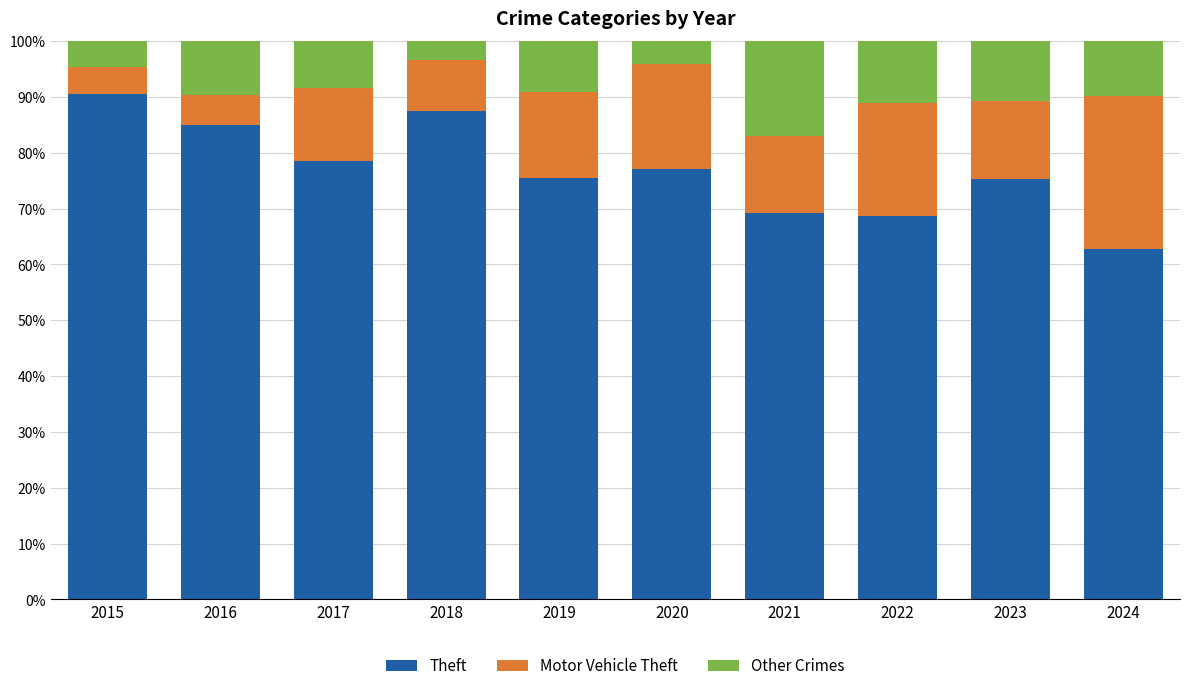

What is the total value across all series at 2022?

100.0